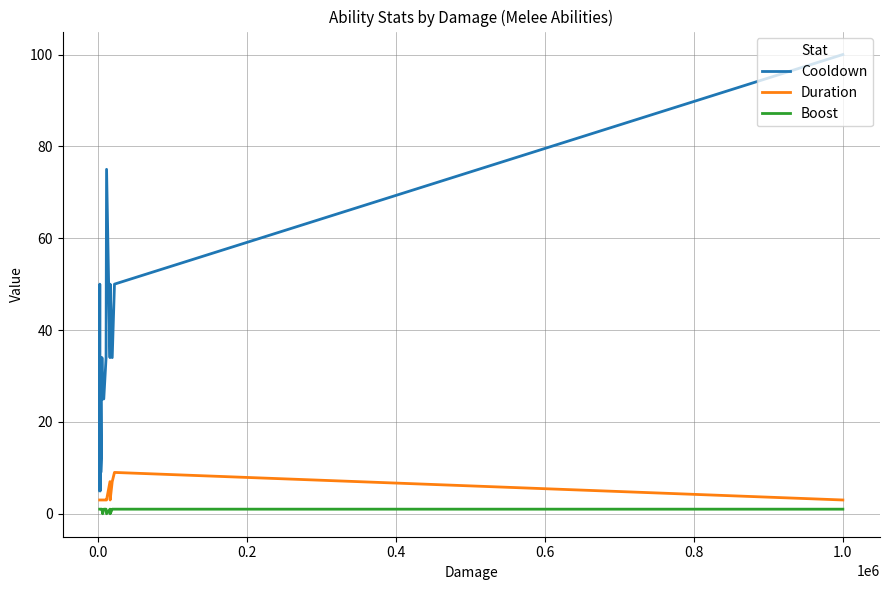

True or false: Duration and Boost cross at least once.

False